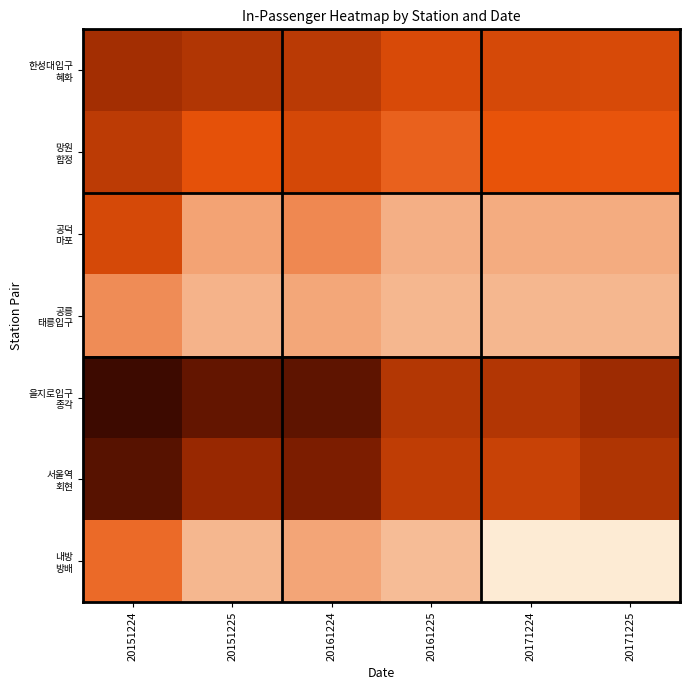

Which series has the largest total across all categories?

을지로입구 종각